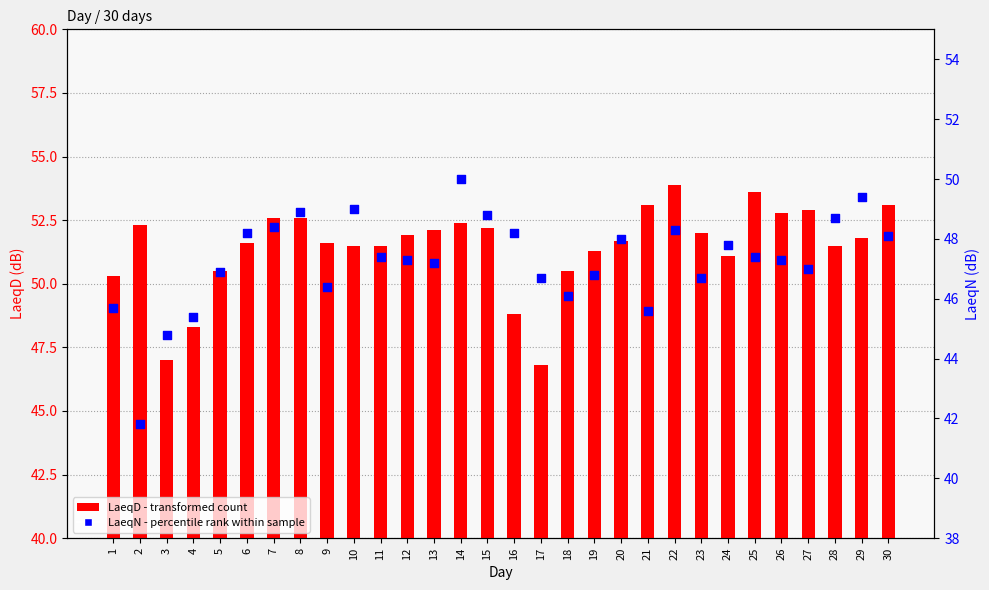

What are all the series names shown in the legend?

LaeqD, LaeqN